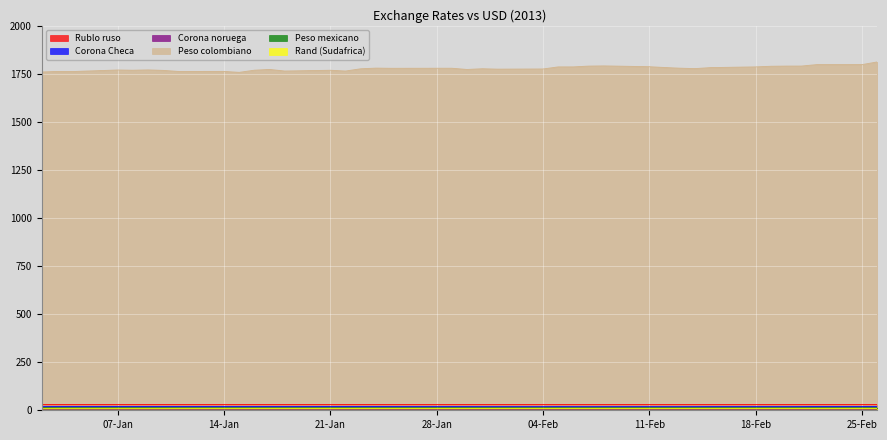

How many lines are shown in the chart?

6